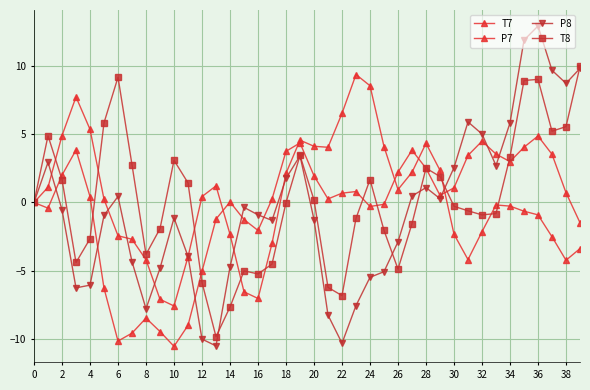

Is this an area chart (filled region under the line)?

No